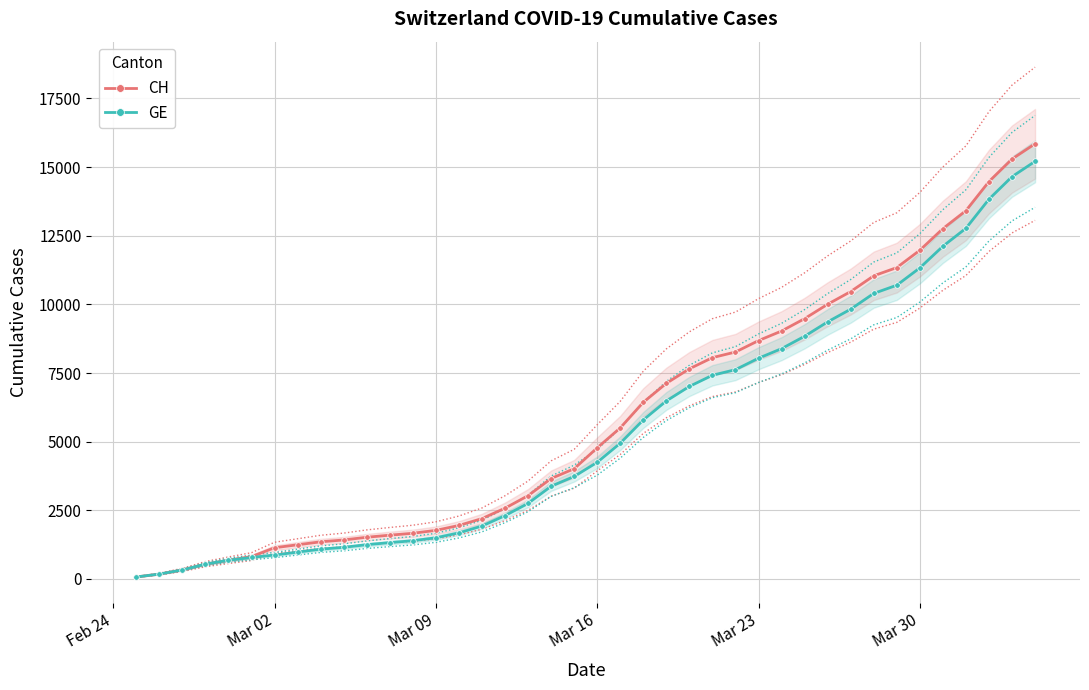

How many values in the CH series are below 4775?

20